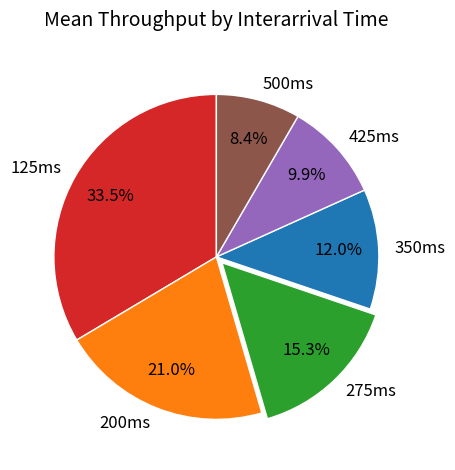

Is there any slice that represents more than half of the pie?

No